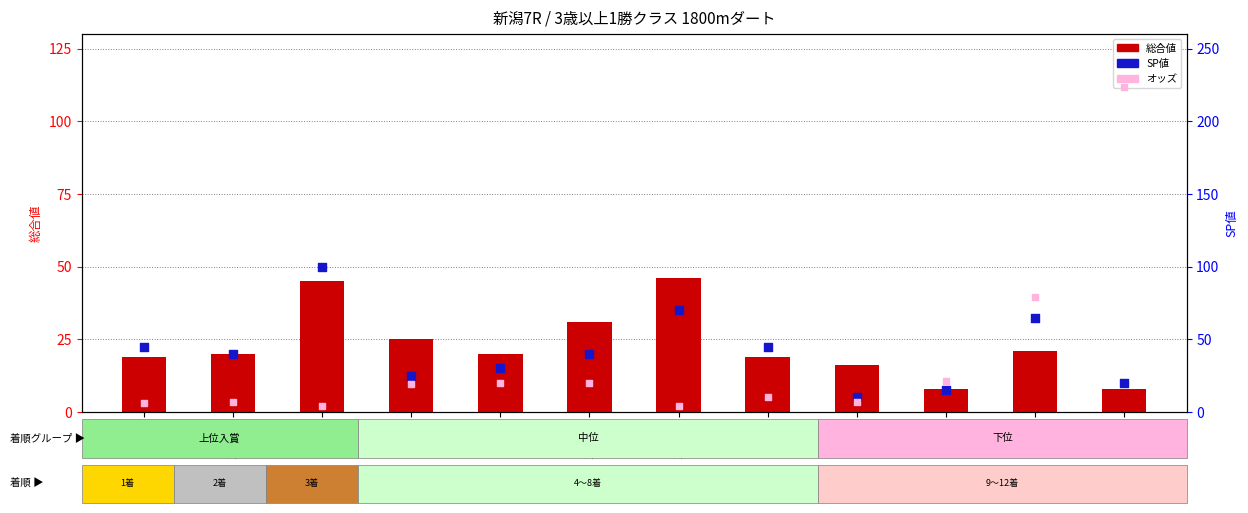

Is the value of オッズ at 4(牝4) greater than the value of 総合値 at 2(牡3)?

Yes